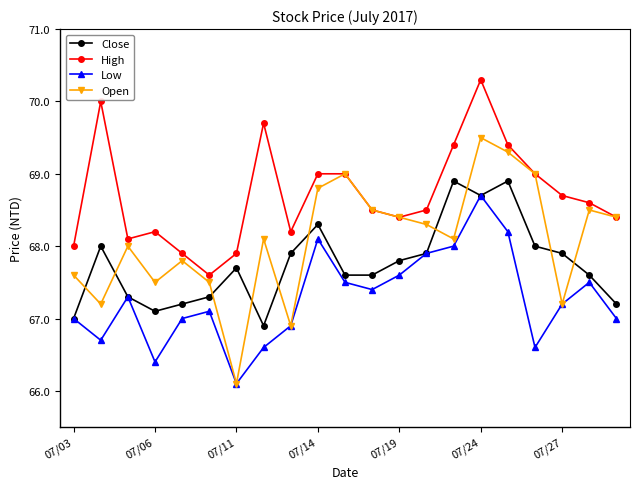

What is the minimum value for Close?

66.9